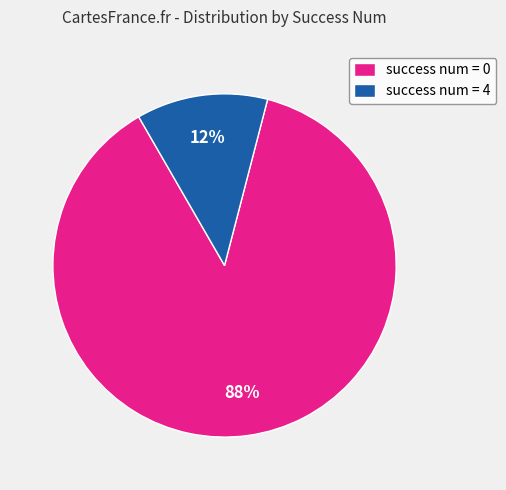

Which category has the smallest portion of the pie?

success num = 4